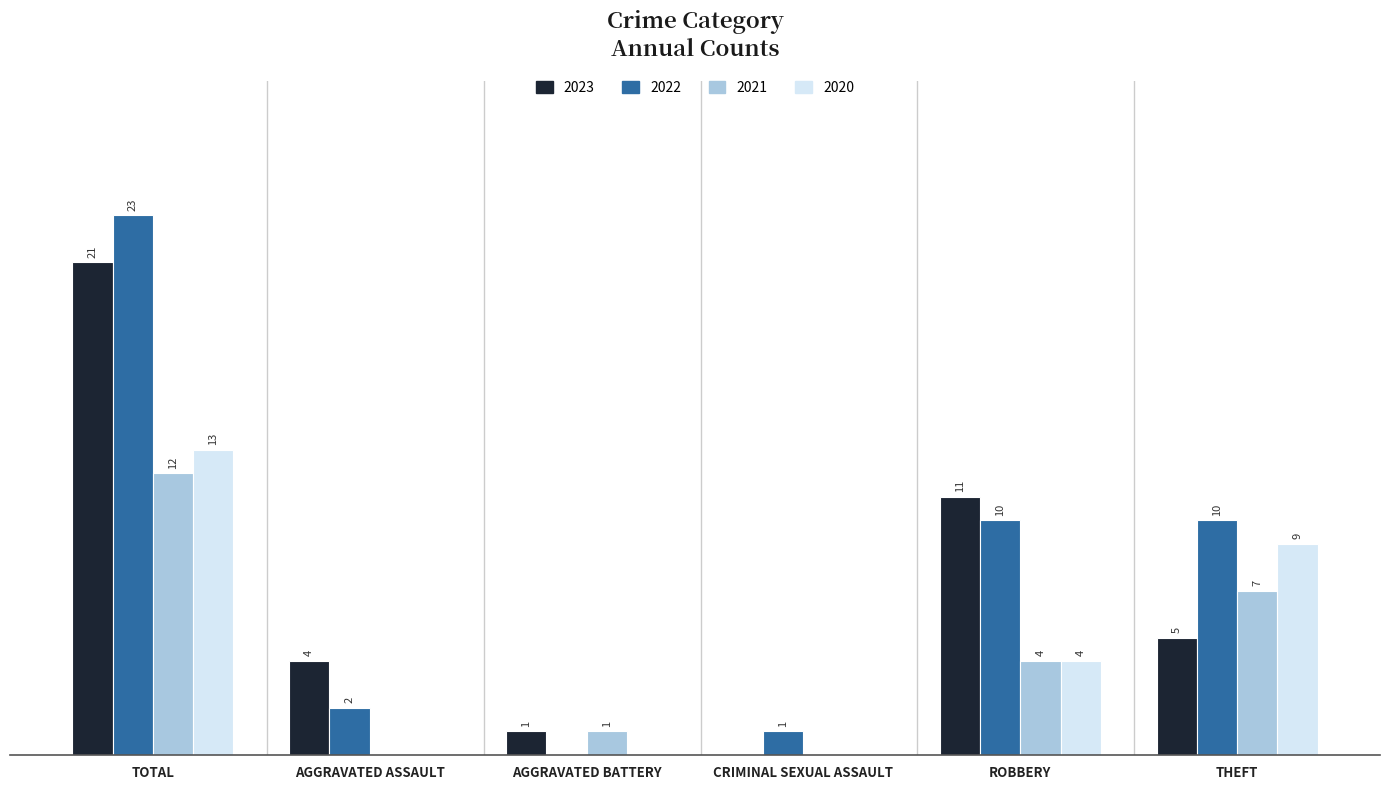

Which label corresponds to the largest value in the chart?

TOTAL